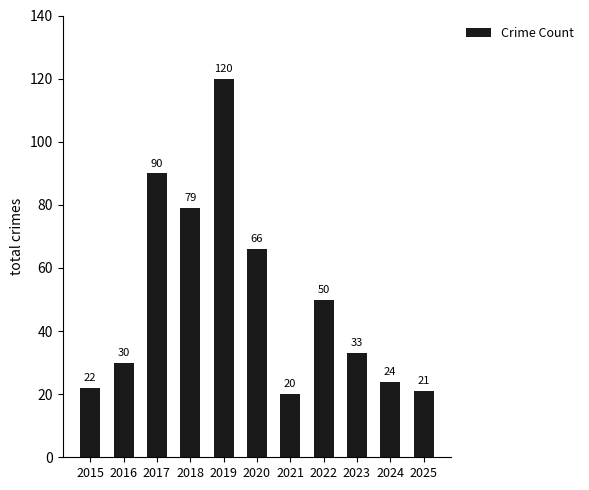

How many data points does each series have?

11